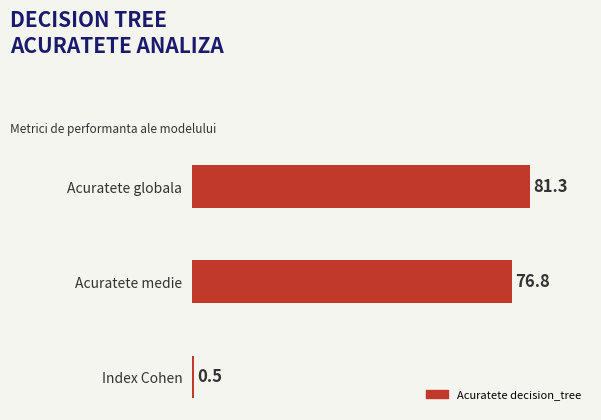

Is it true that the value at Acuratete medie is 76.8?

True